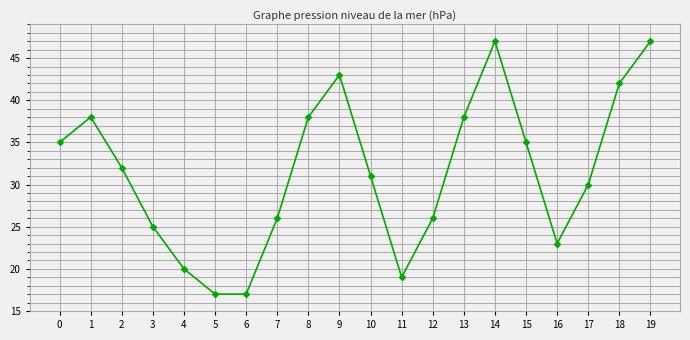

What is the difference between the maximum and minimum values?

30